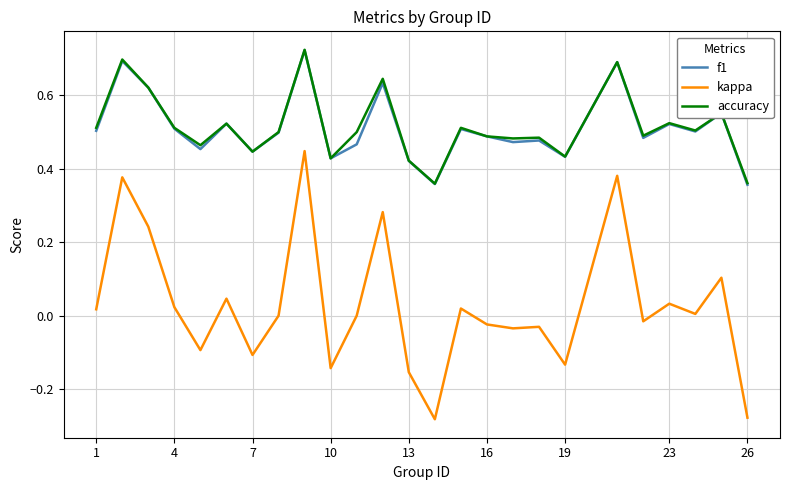

Which series has the widest spread of values?

kappa